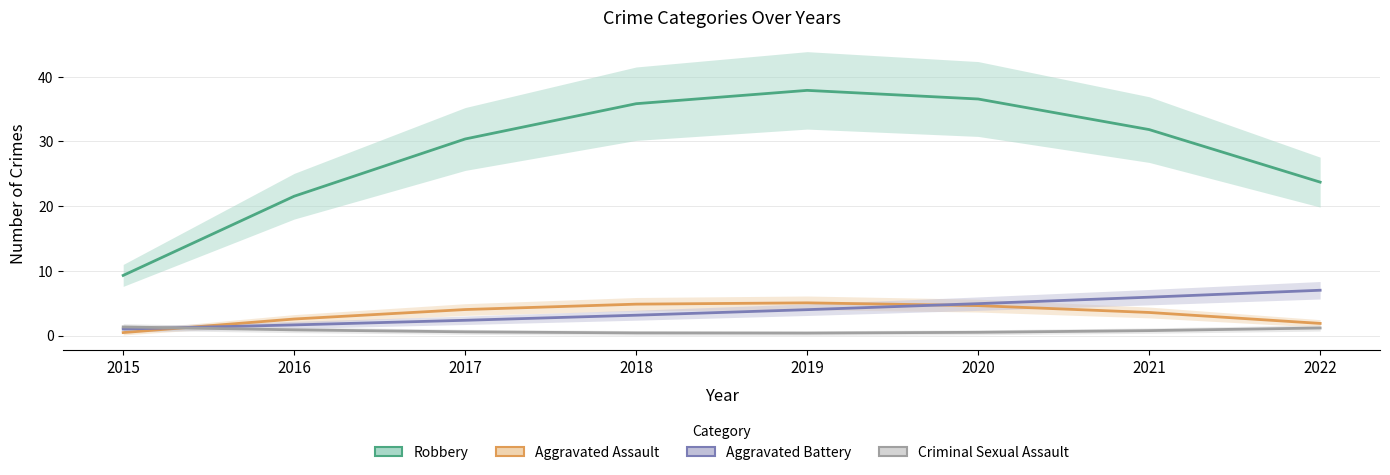

Rank the categories by Aggravated Assault value from lowest to highest.

2015, 2022, 2016, 2021, 2017, 2020, 2018, 2019